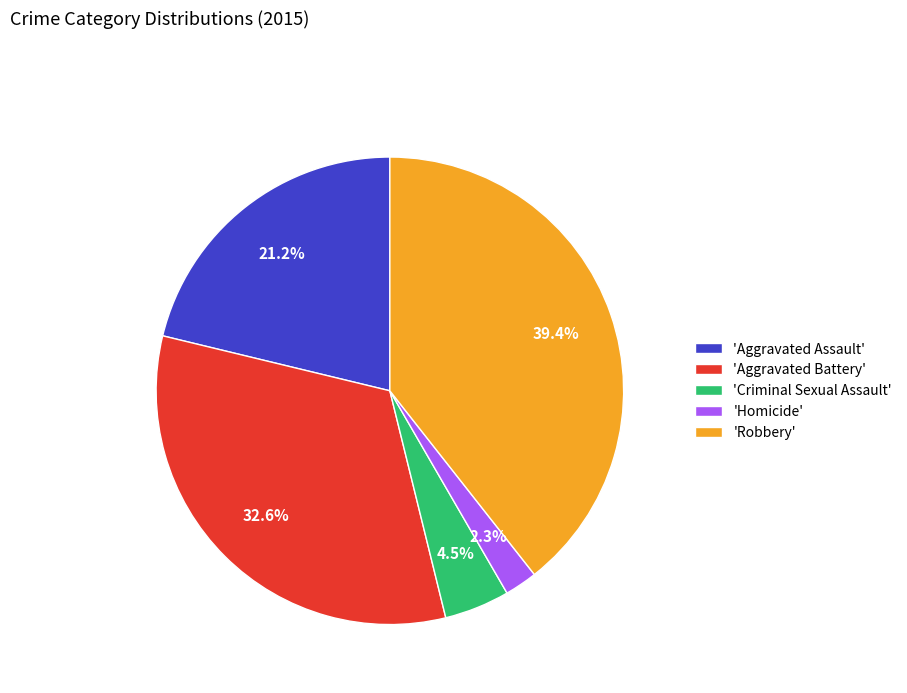

Between 'Aggravated Assault' and 'Robbery', which is larger?

'Robbery'